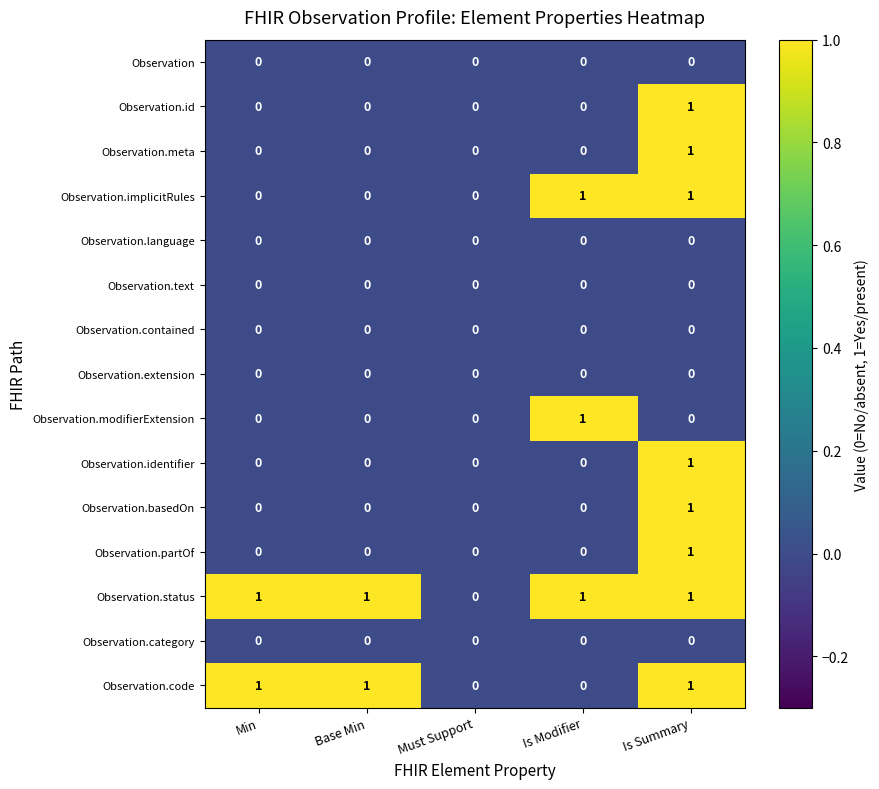

The Observation.category series shows 0 at Is Summary. True or false?

True